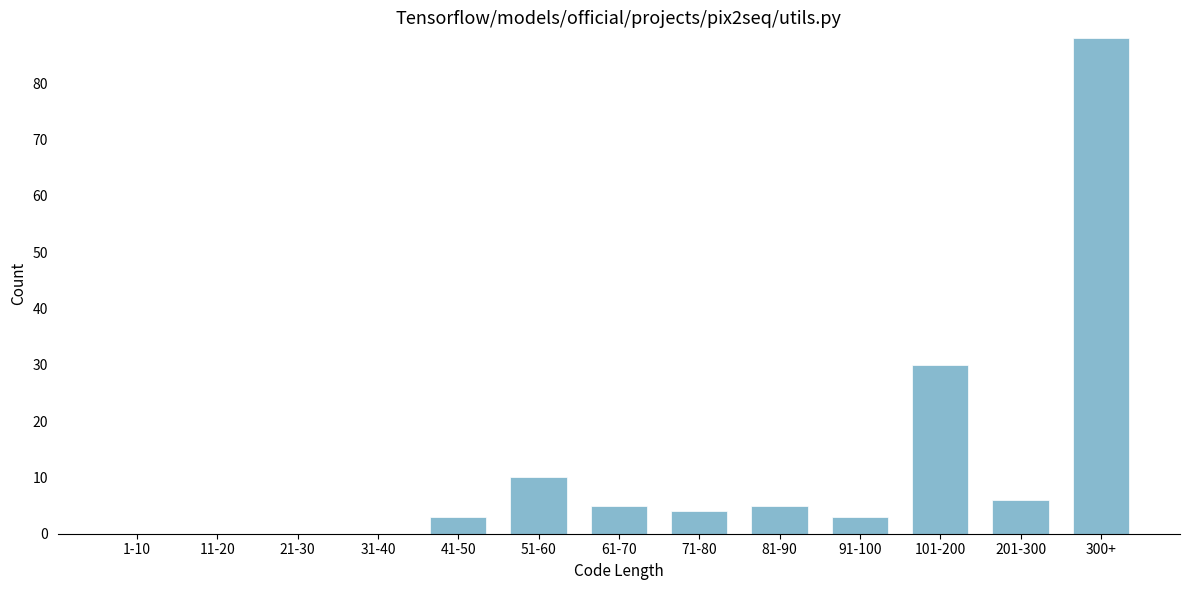

Reading left to right, transcribe all the data shown in this chart.

1-10=0	11-20=0	21-30=0	31-40=0	41-50=3	51-60=10	61-70=5	71-80=4	81-90=5	91-100=3	101-200=30	201-300=6	300+=88